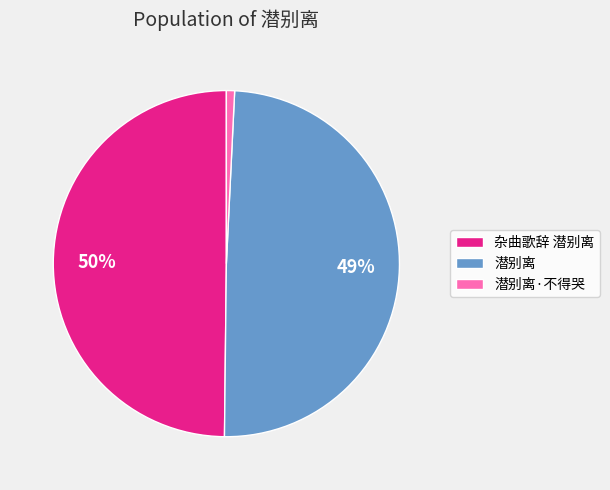

To the nearest percent, what portion does 潜别离·不得哭 represent?

1%